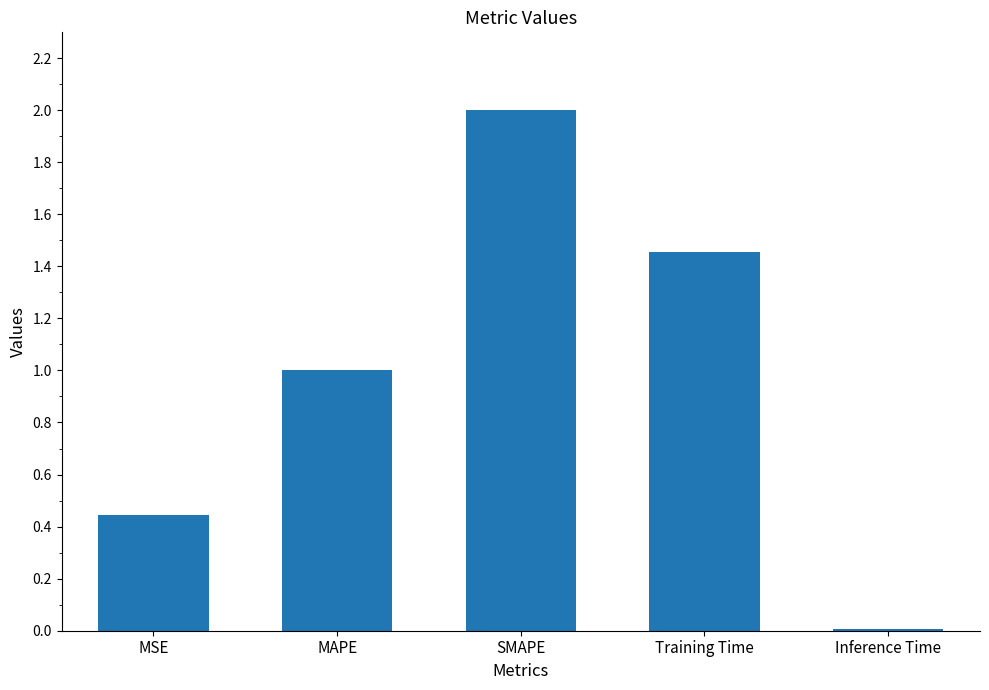

Between MSE and MAPE, which is larger?

MAPE